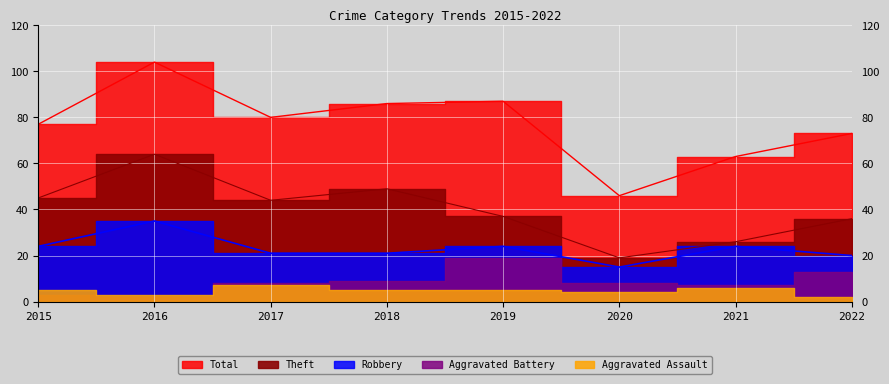

In Theft, how many points are higher than both neighbors (excluding endpoints)?

2